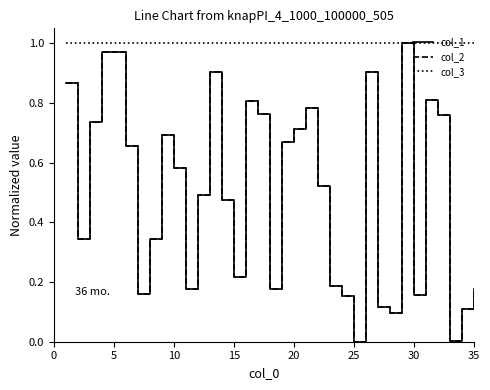

List the series in order of their peak value, highest first.

col_1, col_2, col_3